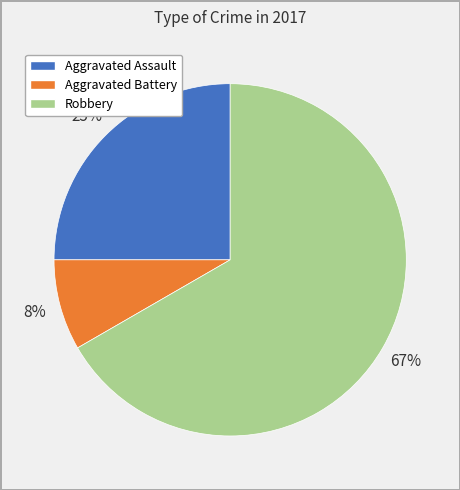

Is the sum of Robbery and Aggravated Battery greater than half?

Yes